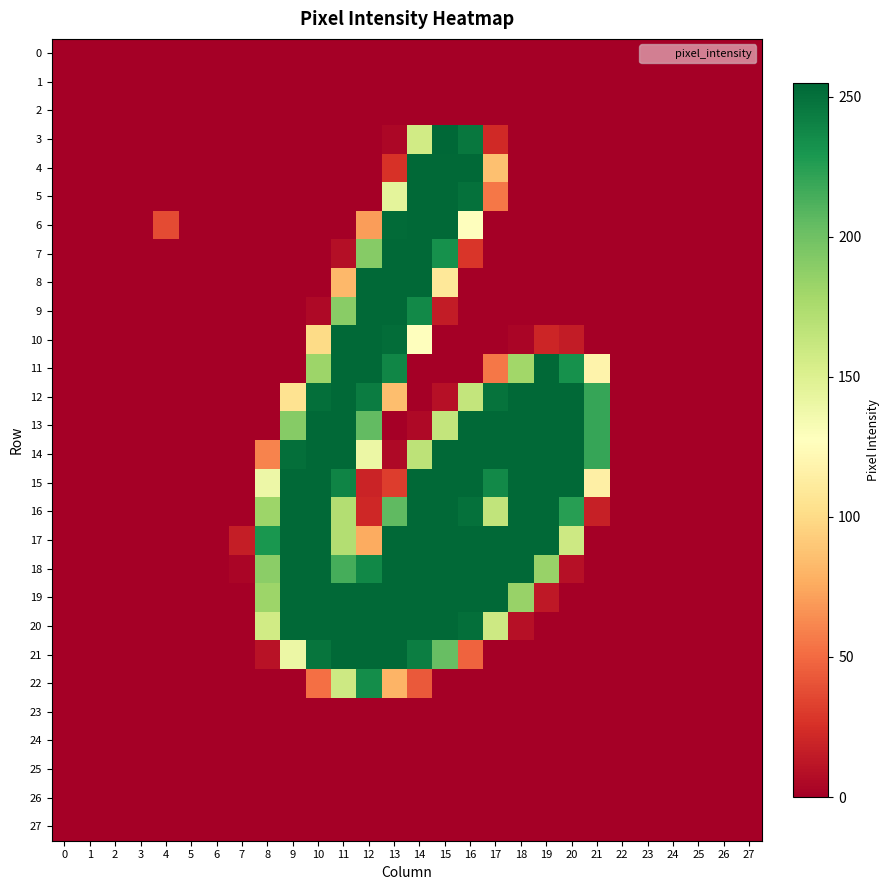

Rank the series by their maximum value, from lowest to highest.

0, 1, 2, 23, 24, 25, 26, 27, 22, 4, 5, 6, 7, 8, 9, 10, 11, 12, 13, 14, 15, 16, 17, 18, 19, 20, 21, 3